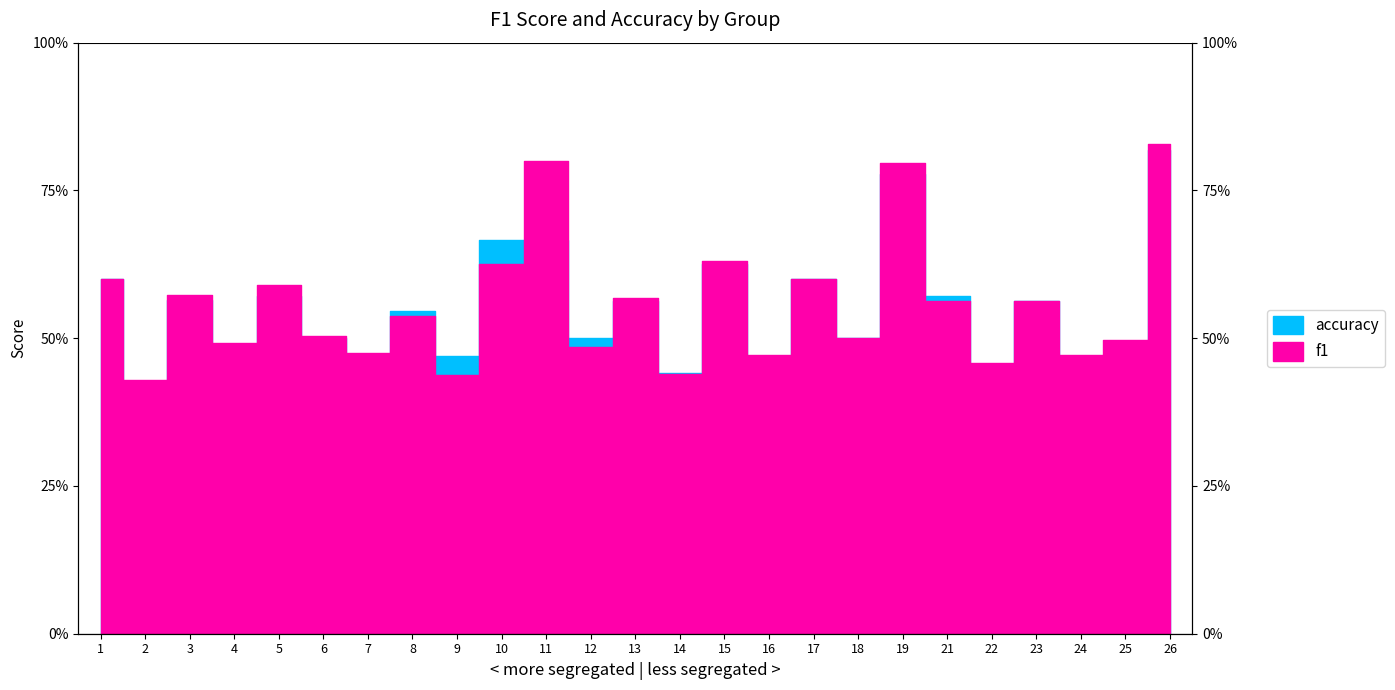

Is it true that f1 equals 0.2 at 21?

False